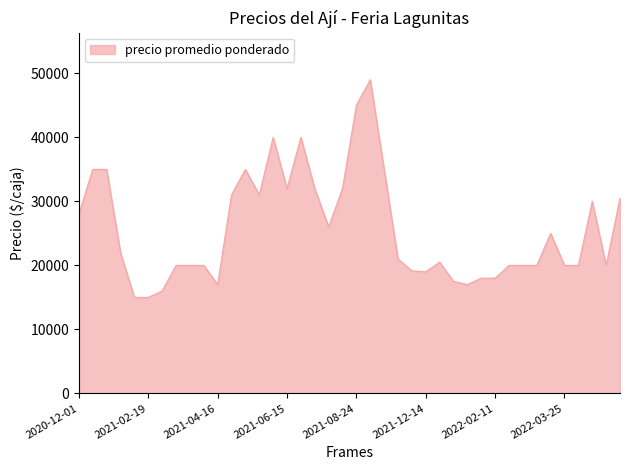

What is the maximum value shown in the chart?

49000